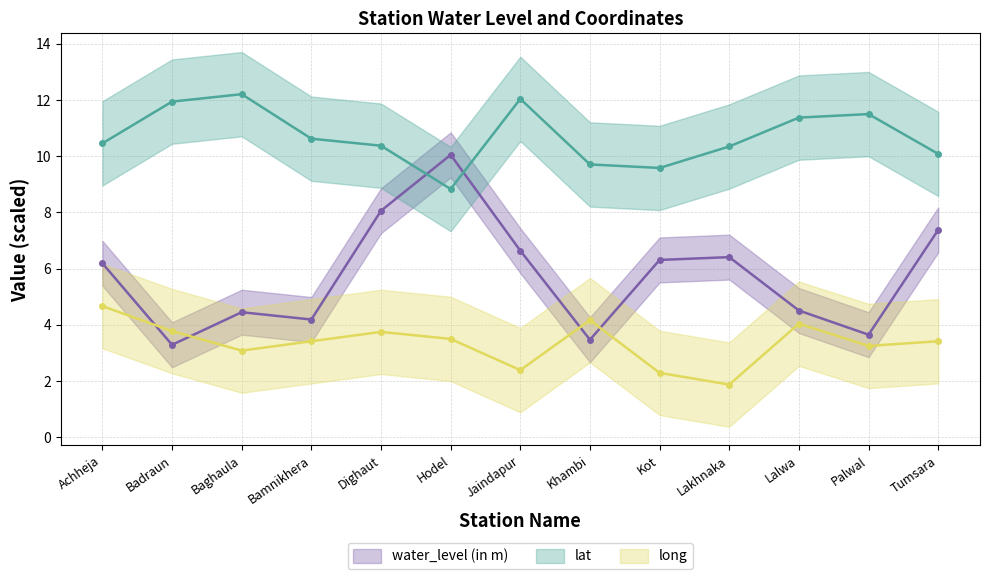

What is the average value of the lat series?

10.7